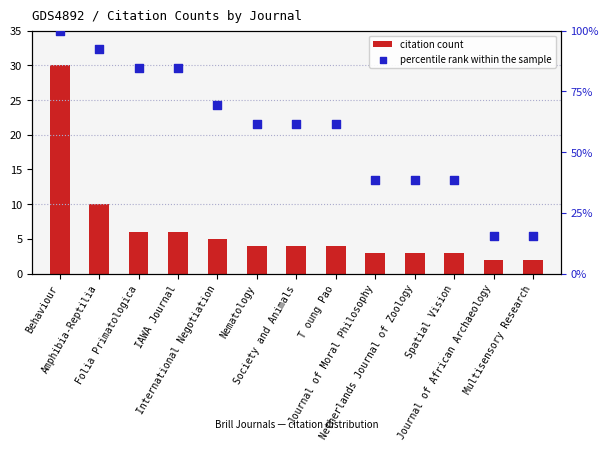

At which category is the sum across all series the highest?

Behaviour